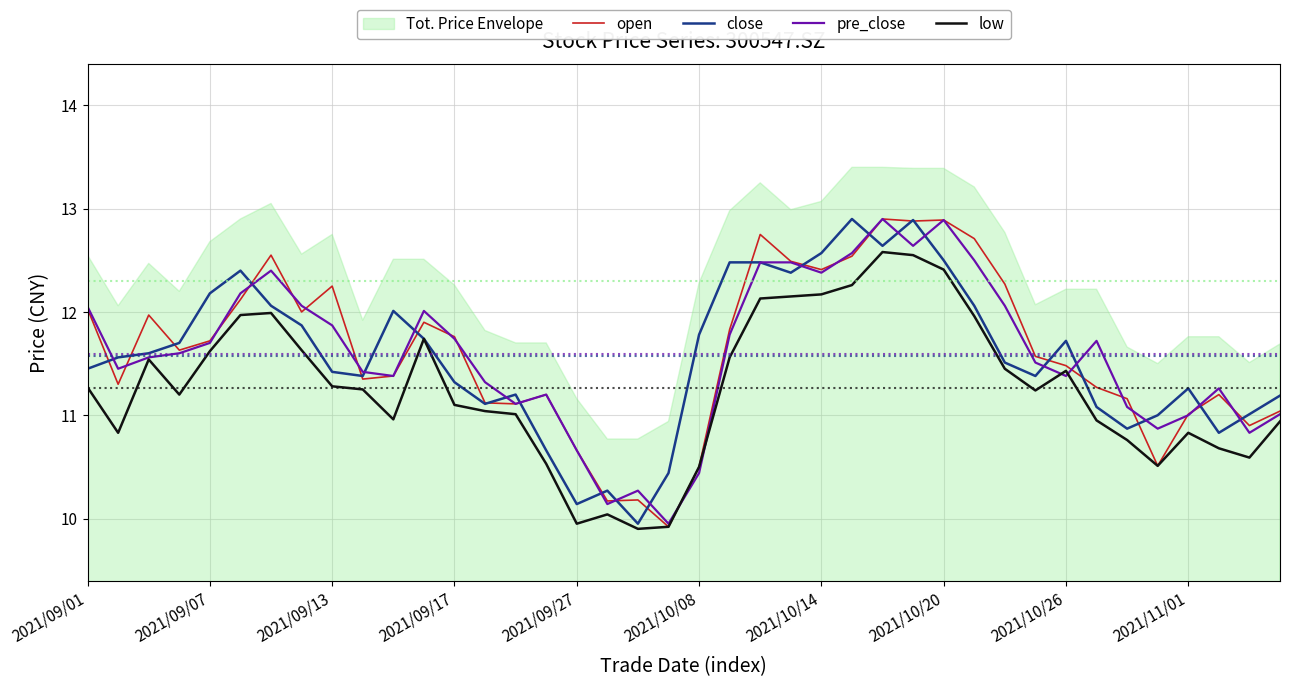

The pre_close series shows 18.9 at 2021/10/20. True or false?

False